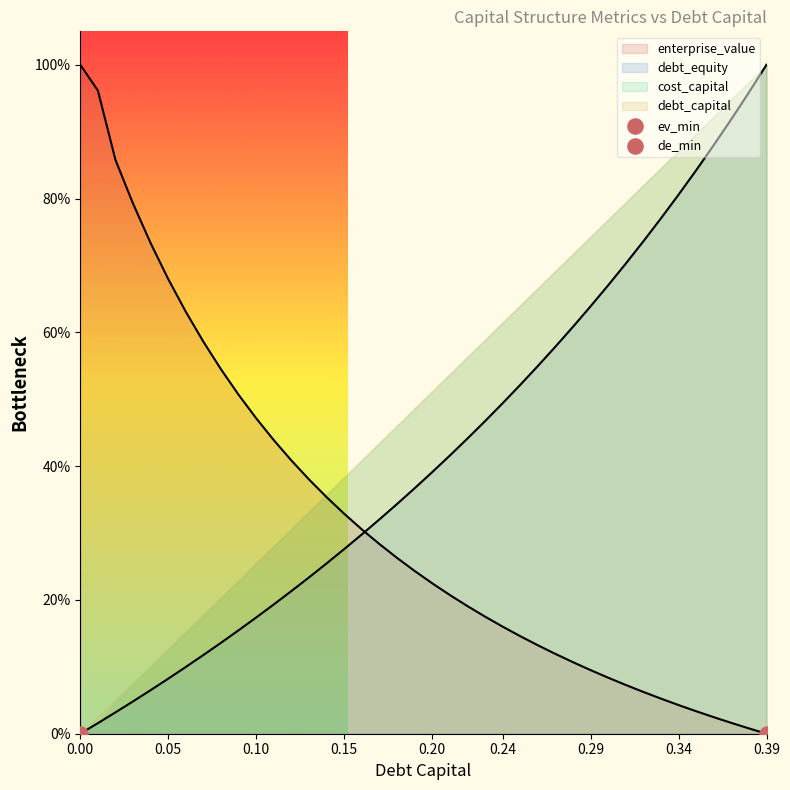

Is the value of enterprise_value at 0.17 greater than the value of debt_capital at 0.0?

Yes